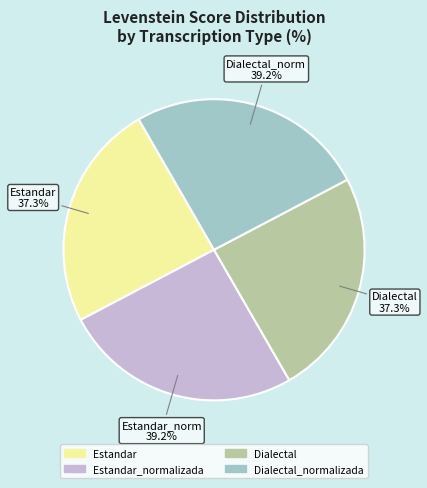

What is the total percentage of Estandar_normalizada and Dialectal?

50.0%